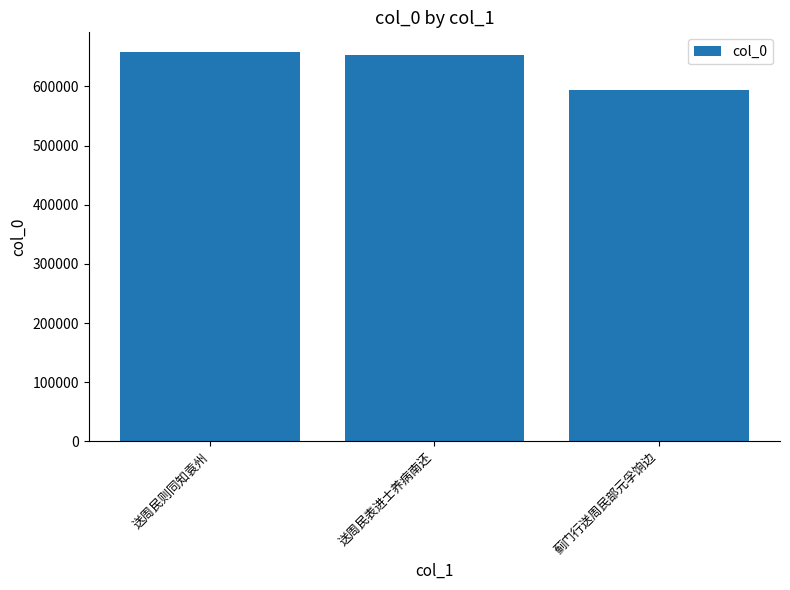

How many data points are less than 653668?

1